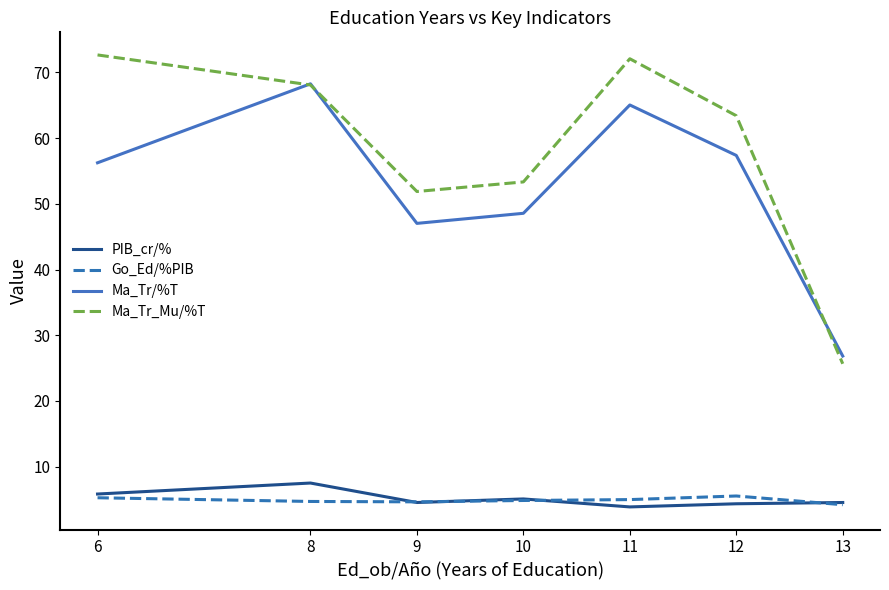

How many categories are shown in the chart?

7